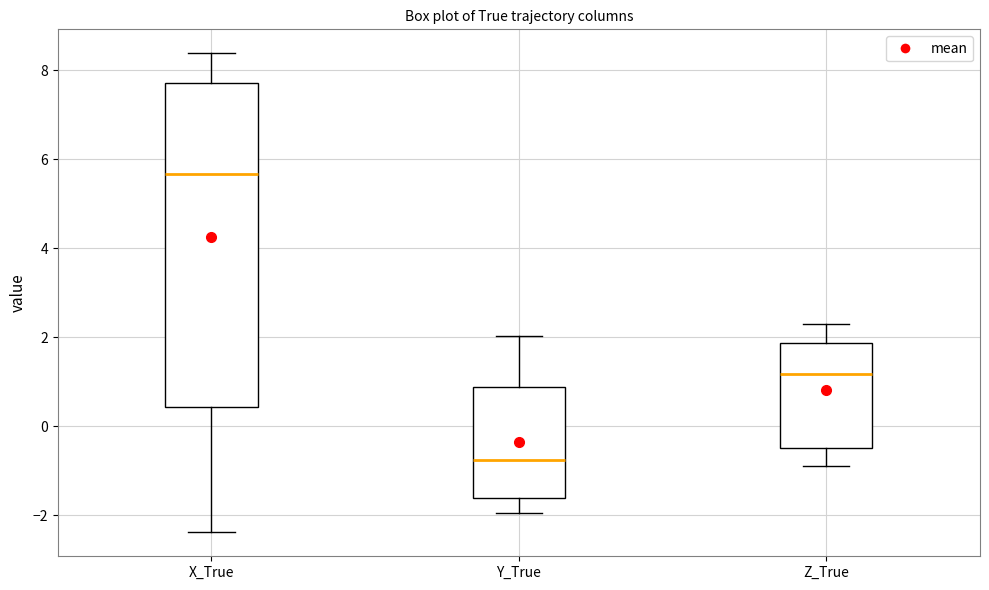

Which box is the tallest, from its lower edge to its upper edge?

X_True